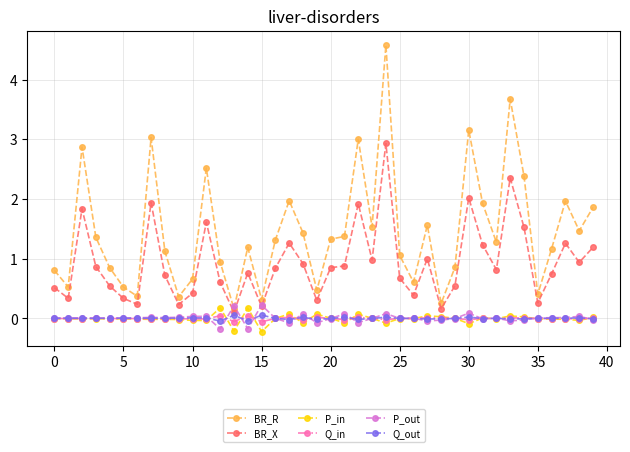

Which series has the largest total across all categories?

BR_R